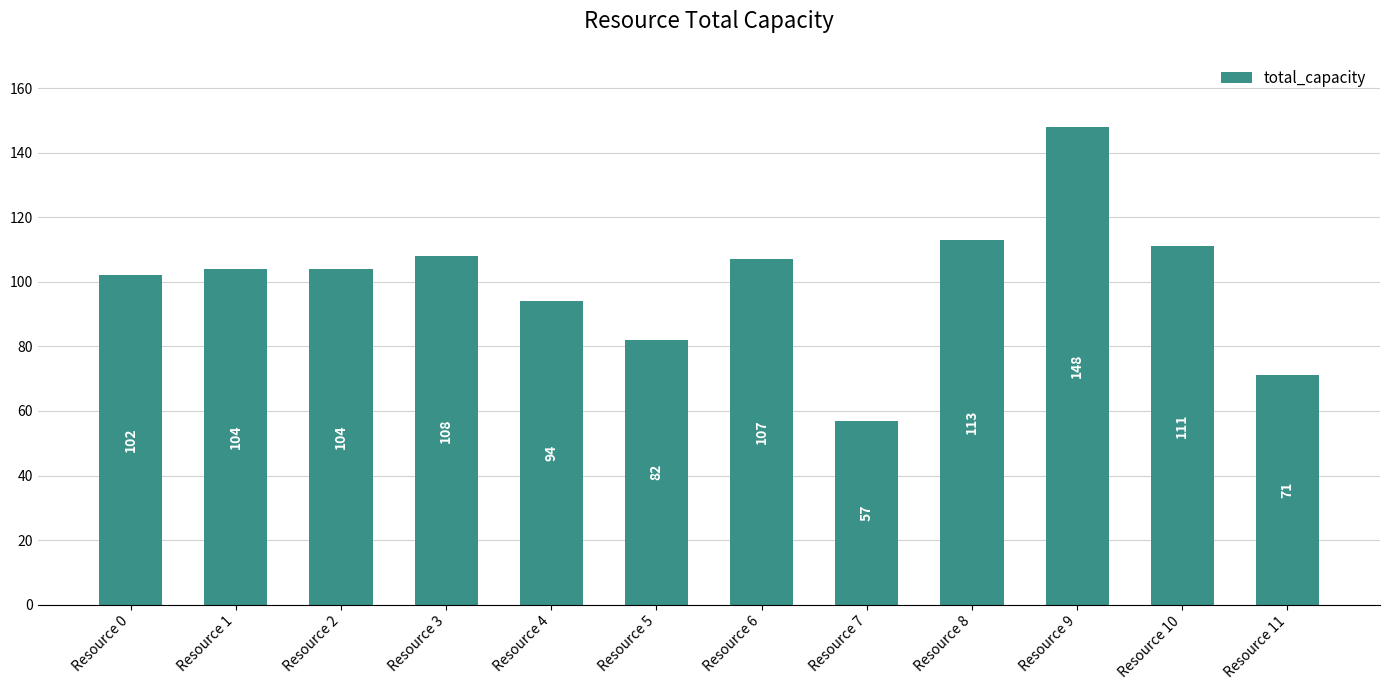

How many bars are there in total?

12